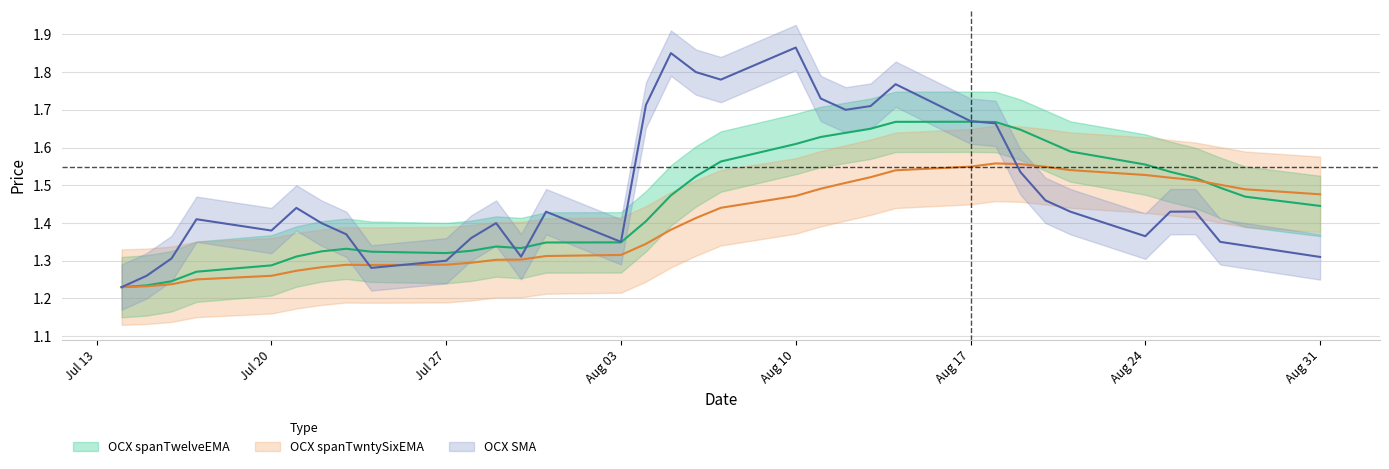

What is the difference between the highest and lowest values at 2020-07-29?

0.1